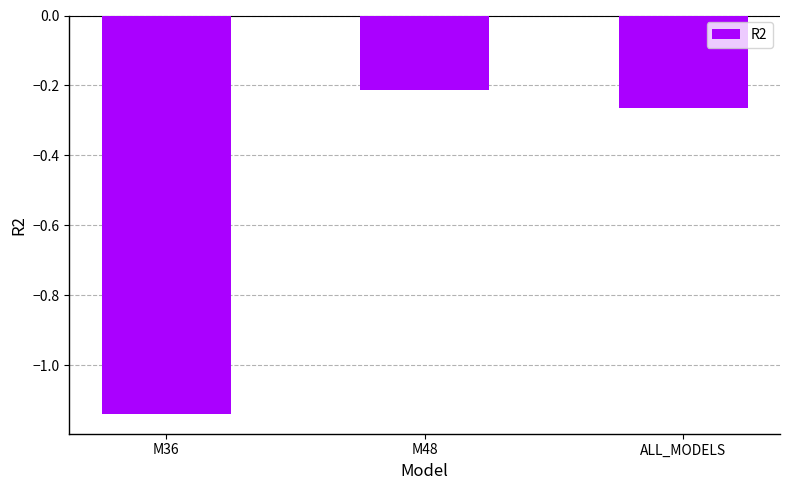

Is it true that the value at M48 is -0.2?

True